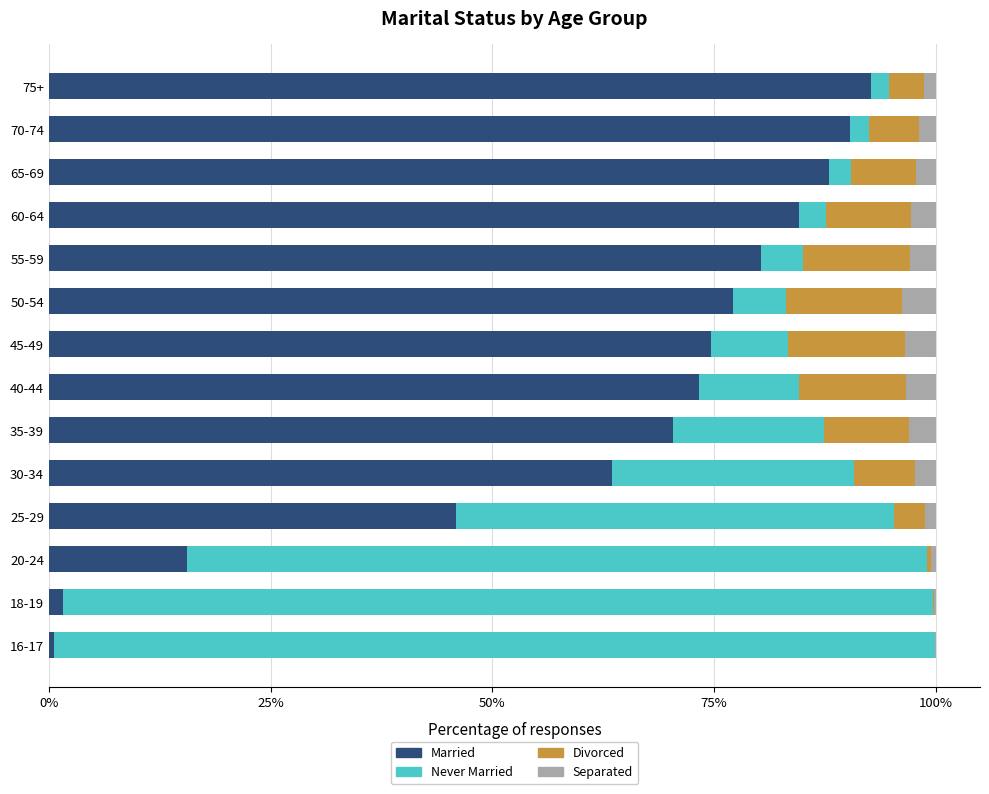

What is the total value across all series at 35-39?

100.0